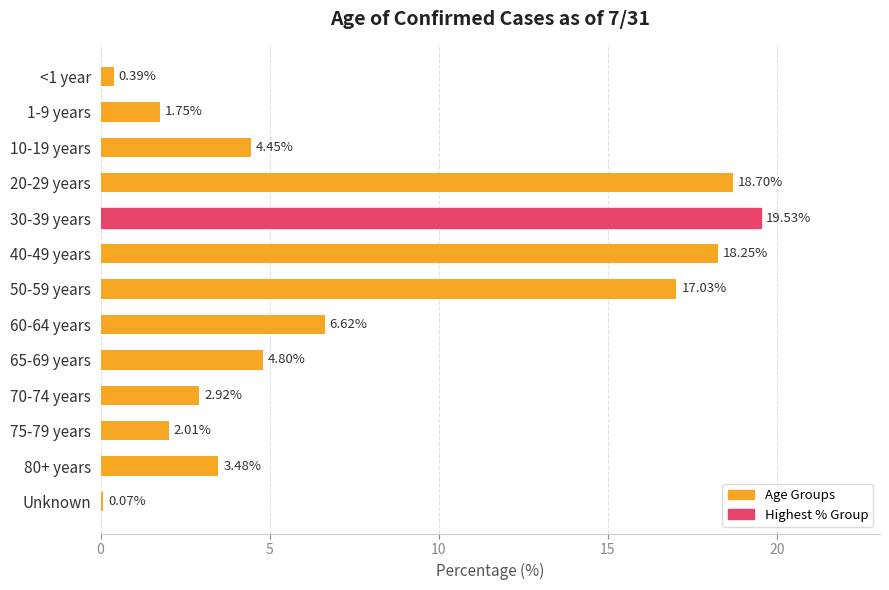

What is the difference between the second highest and minimum values?

18.6